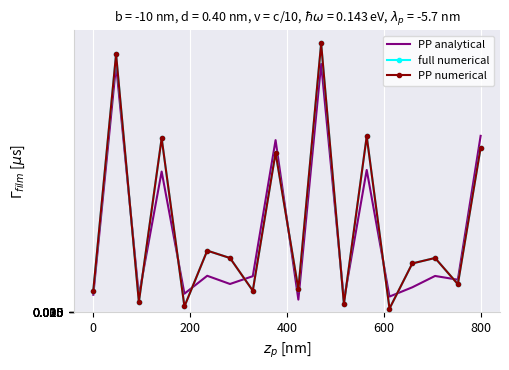

True or false: full numerical and PP numerical intersect in this chart.

False